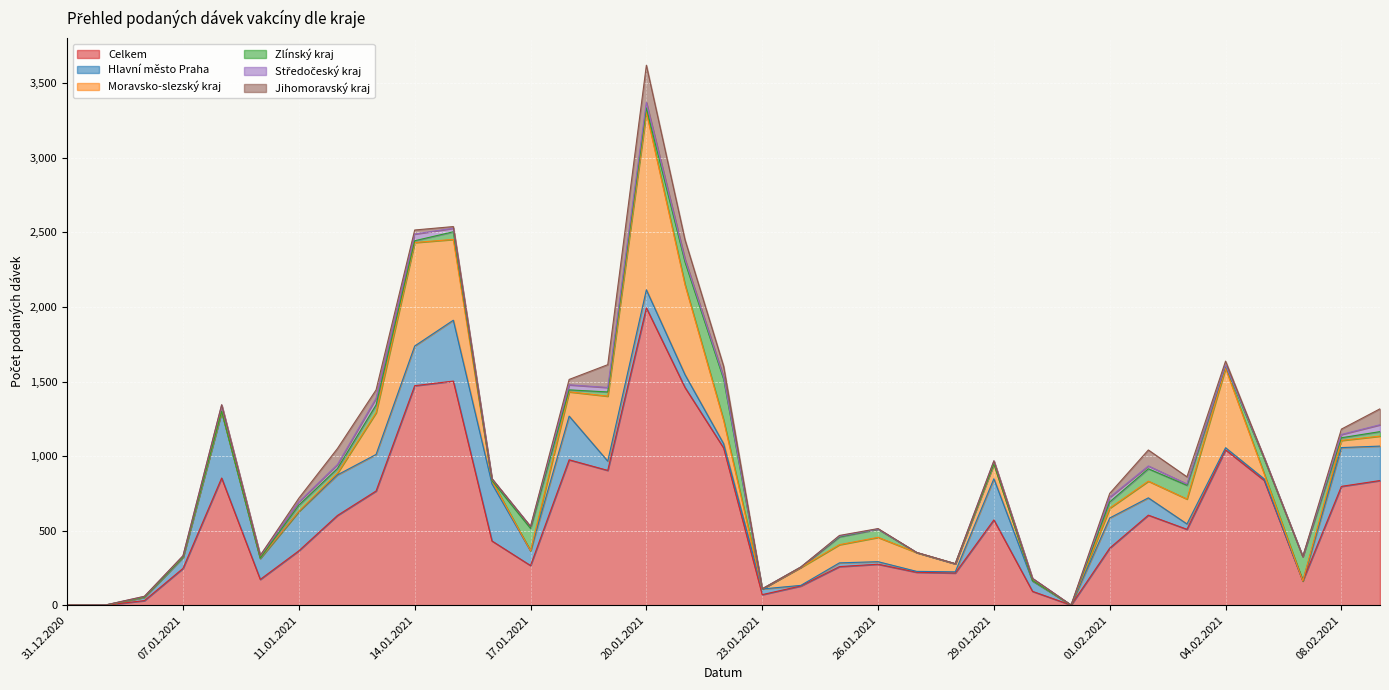

What is the maximum value shown in the chart?

1994